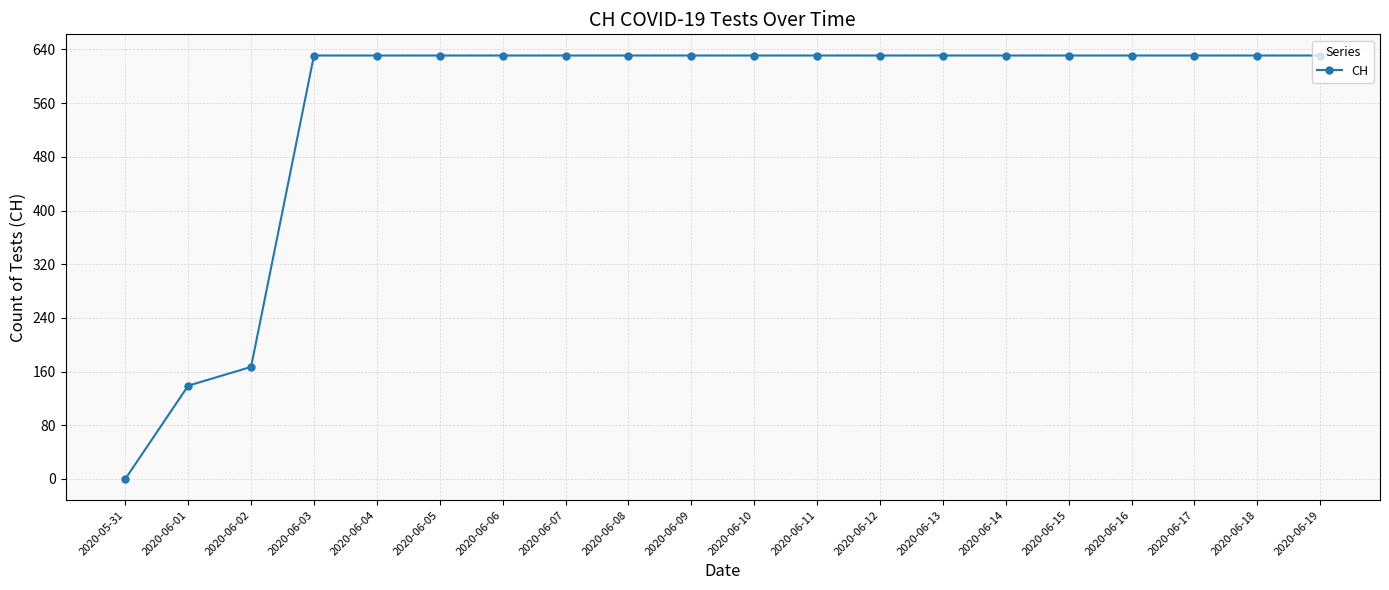

True or false: the data shows 930 at 2020-06-06.

False